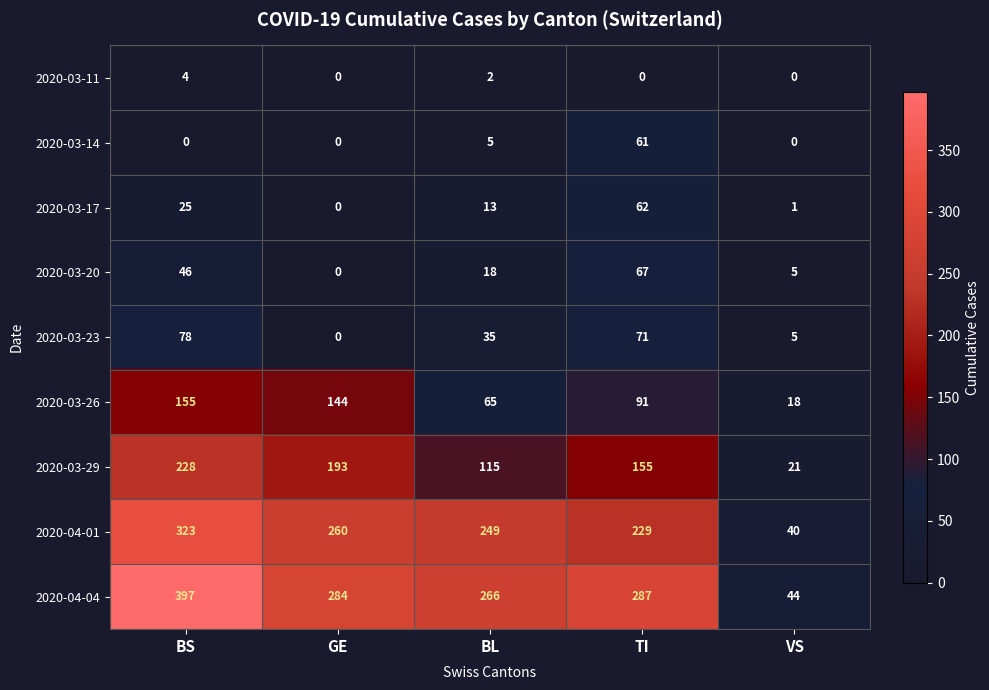

The 2020-03-11 series shows 0 at GE. True or false?

True